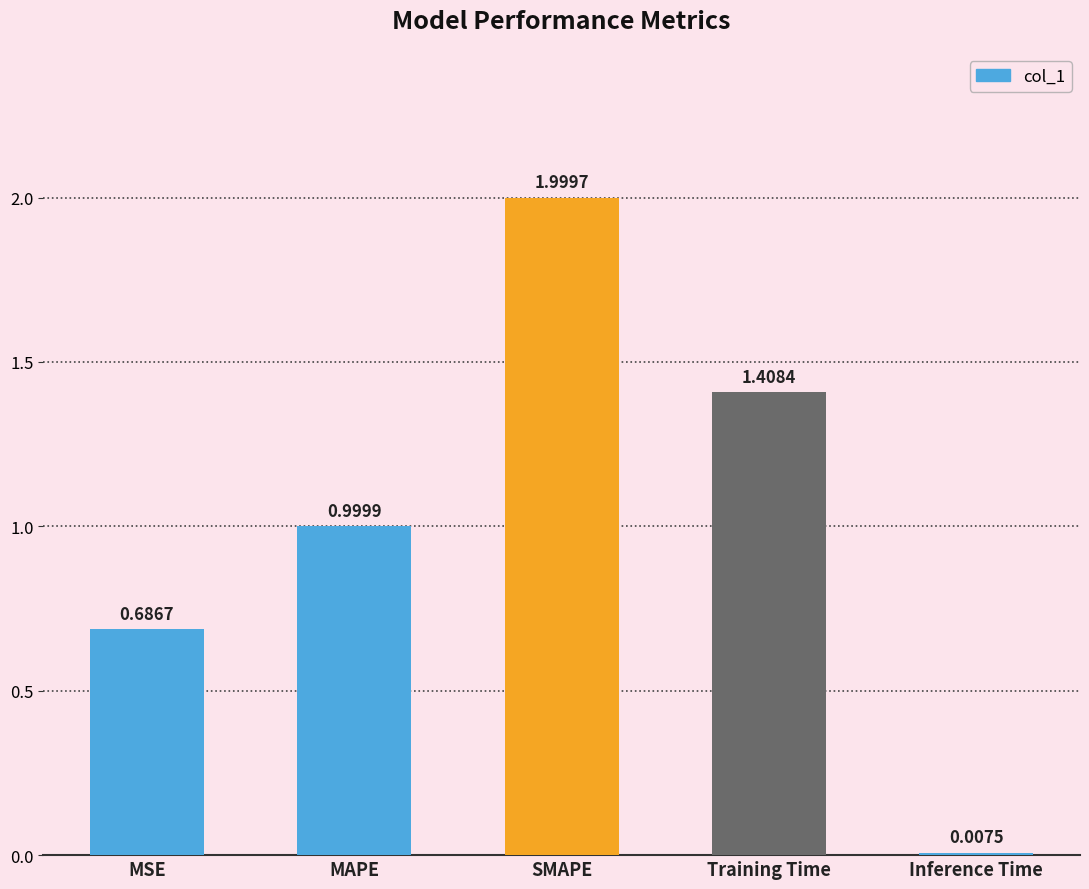

At which label is the value closest to 1?

MAPE